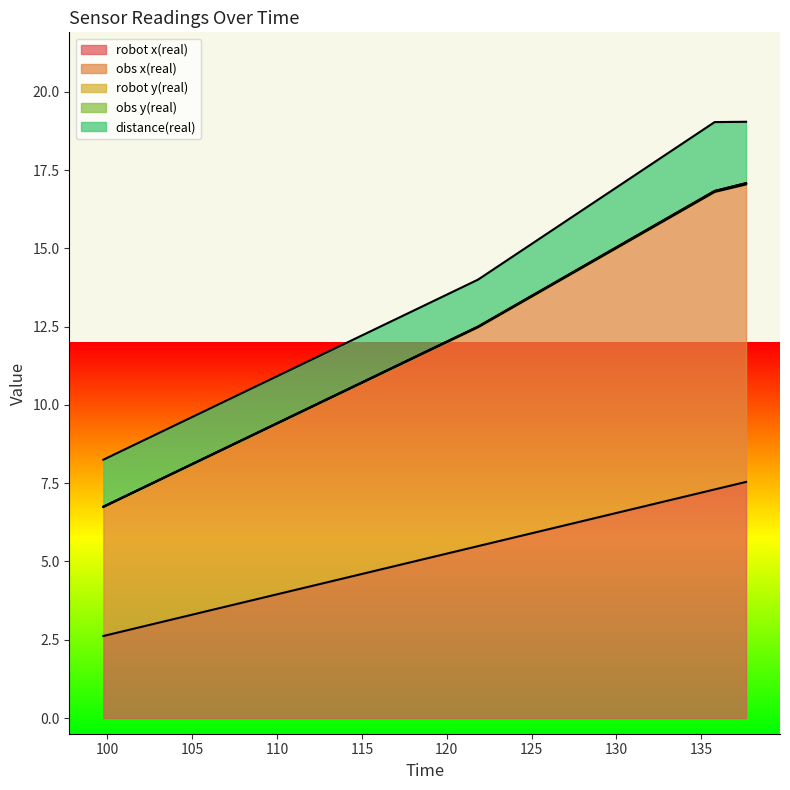

Is it true that obs y(real) equals 0.0 at 121.845?

True